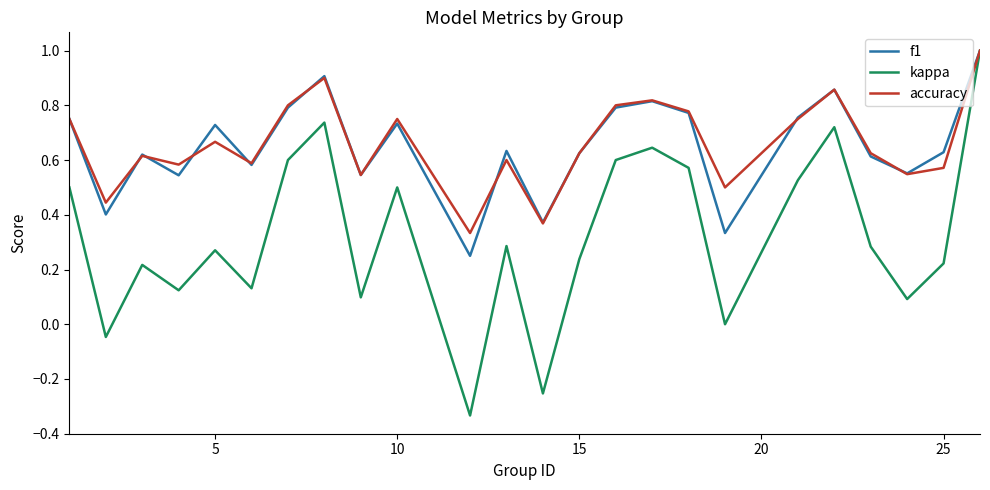

Does the chart display data point markers on the line(s)?

No